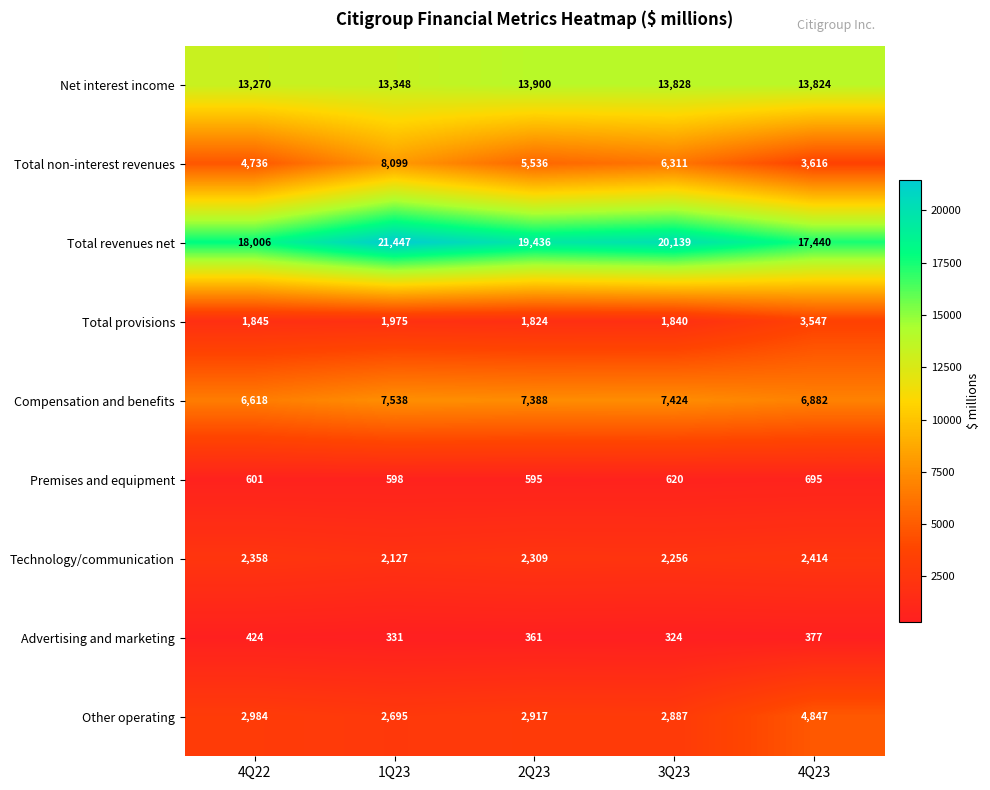

What is the maximum value shown in the chart?

21447